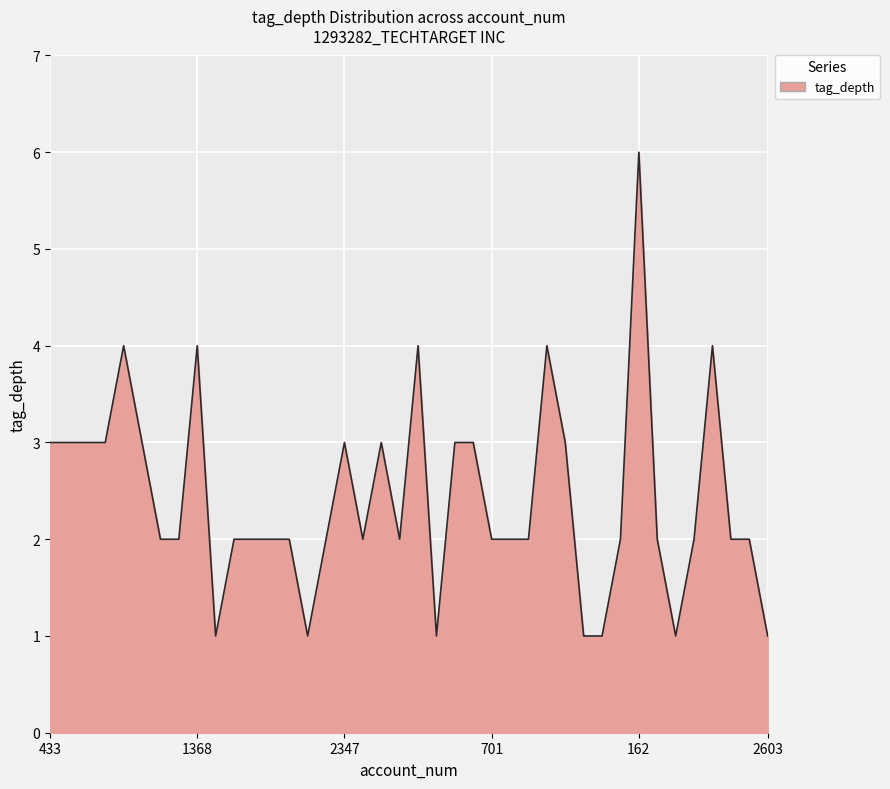

Reading left to right, extract all data points from this chart.

3	3	3	3	4	3	2	2	4	1	2	2	2	2	1	2	3	2	3	2	4	1	3	3	2	2	2	4	3	1	1	2	6	2	1	2	4	2	2	1